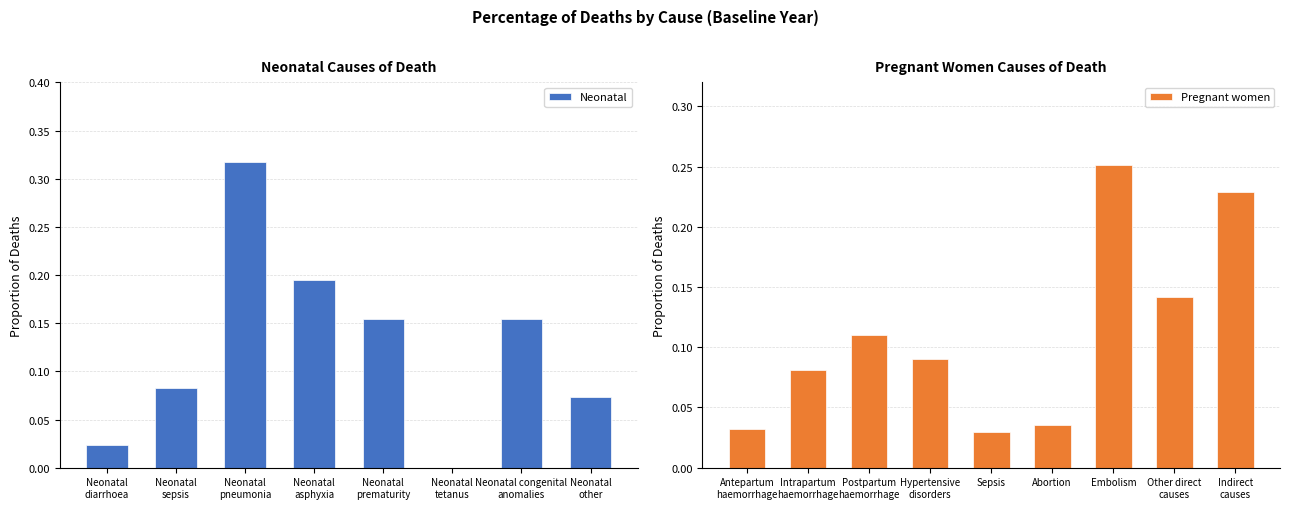

List the labels in order of value, largest first.

Neonatal
pneumonia, Neonatal
asphyxia, Neonatal congenital
anomalies, Neonatal
prematurity, Neonatal
sepsis, Neonatal
other, Neonatal
diarrhoea, Neonatal
tetanus